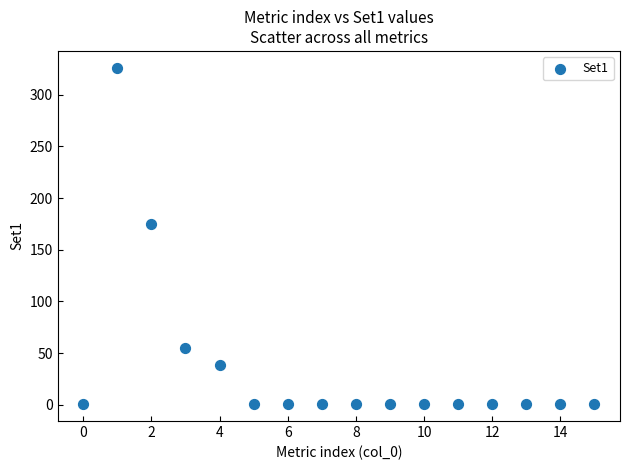

What Y value in the scatter plot is closest to 163?

175.0